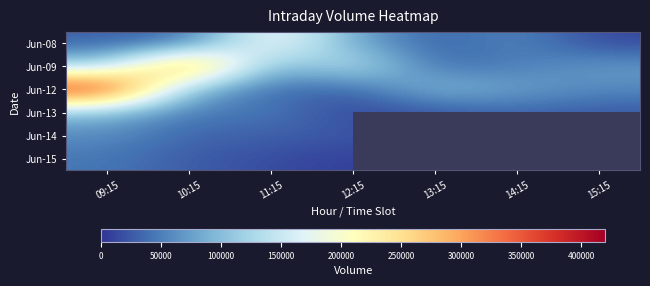

Which series has the largest range (max minus min)?

Jun-12